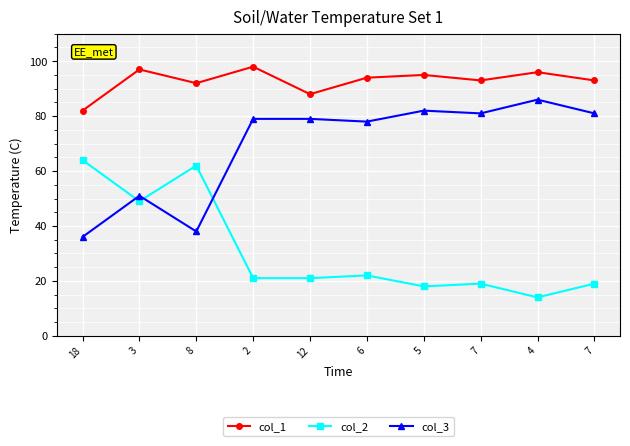

Reading left to right, what are all the values shown in this chart?

col_1: 82	97	92	98	88	94	95	93	96	93
col_2: 64	49	62	21	21	22	18	19	14	19
col_3: 36	51	38	79	79	78	82	81	86	81